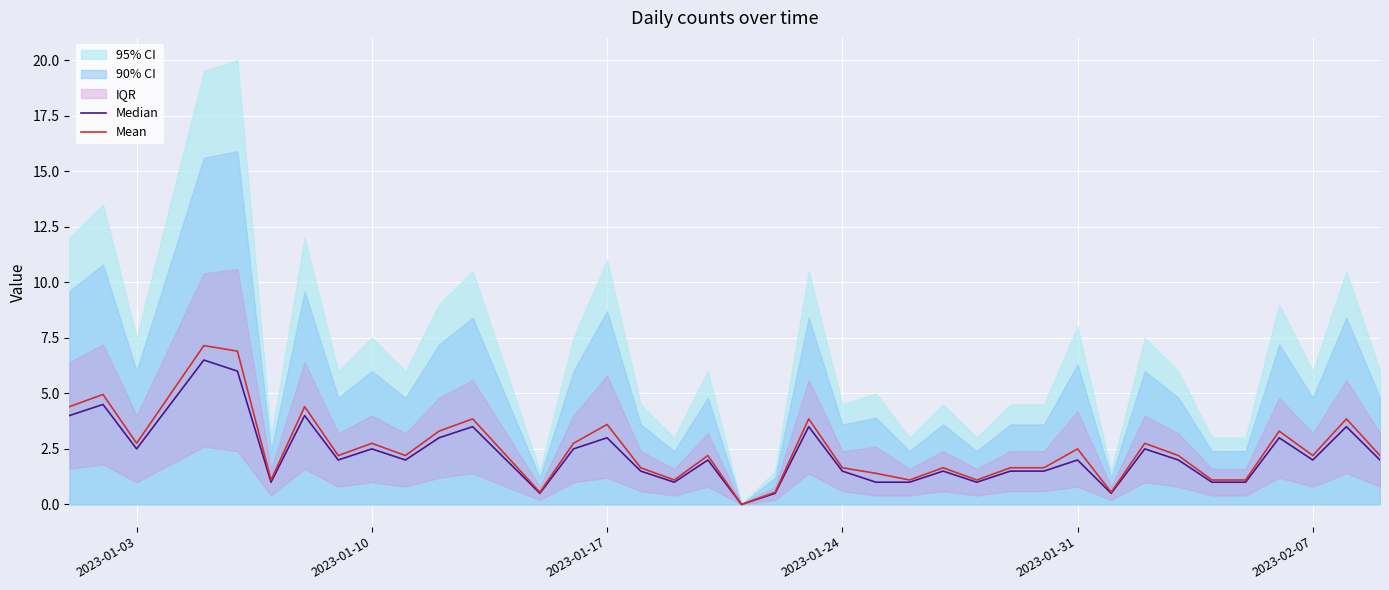

What is the sum of all Median values?

91.0